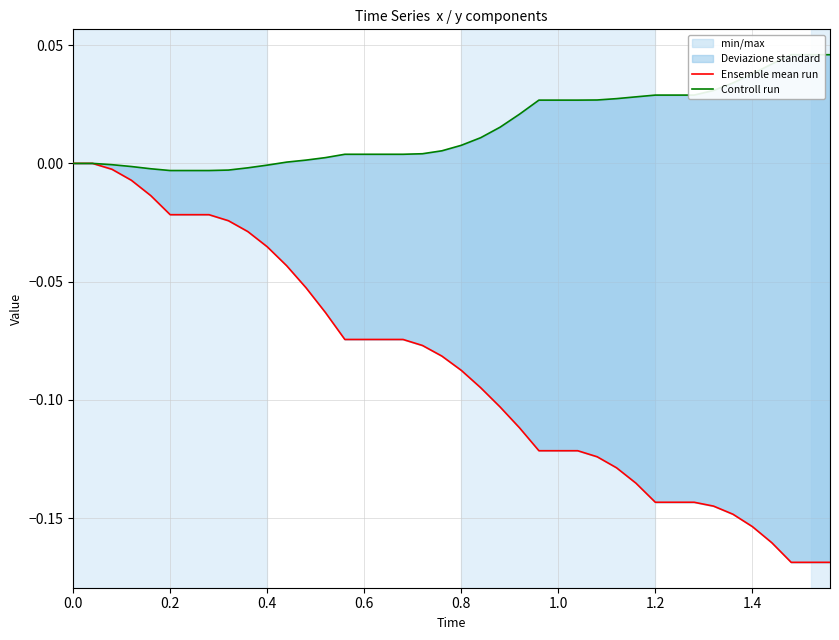

Is the value of Ensemble mean run at 21 greater than the value of Controll run at 33?

No